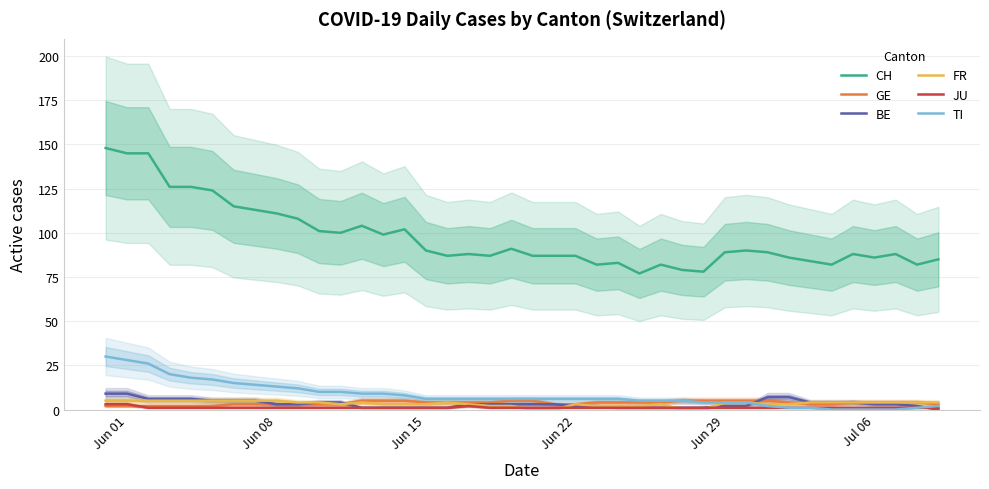

True or false: FR and TI intersect in this chart.

False